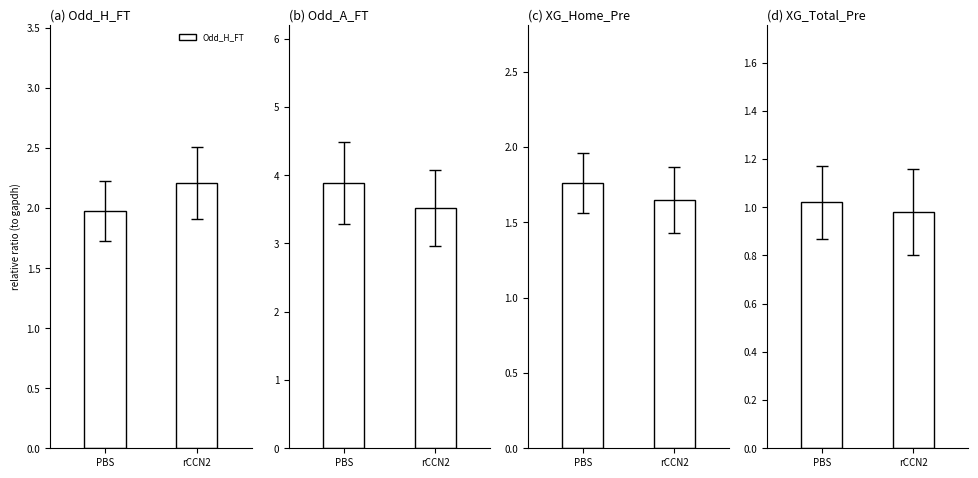

The value of Odd_A_FT at PBS is 1.6. True or false?

False